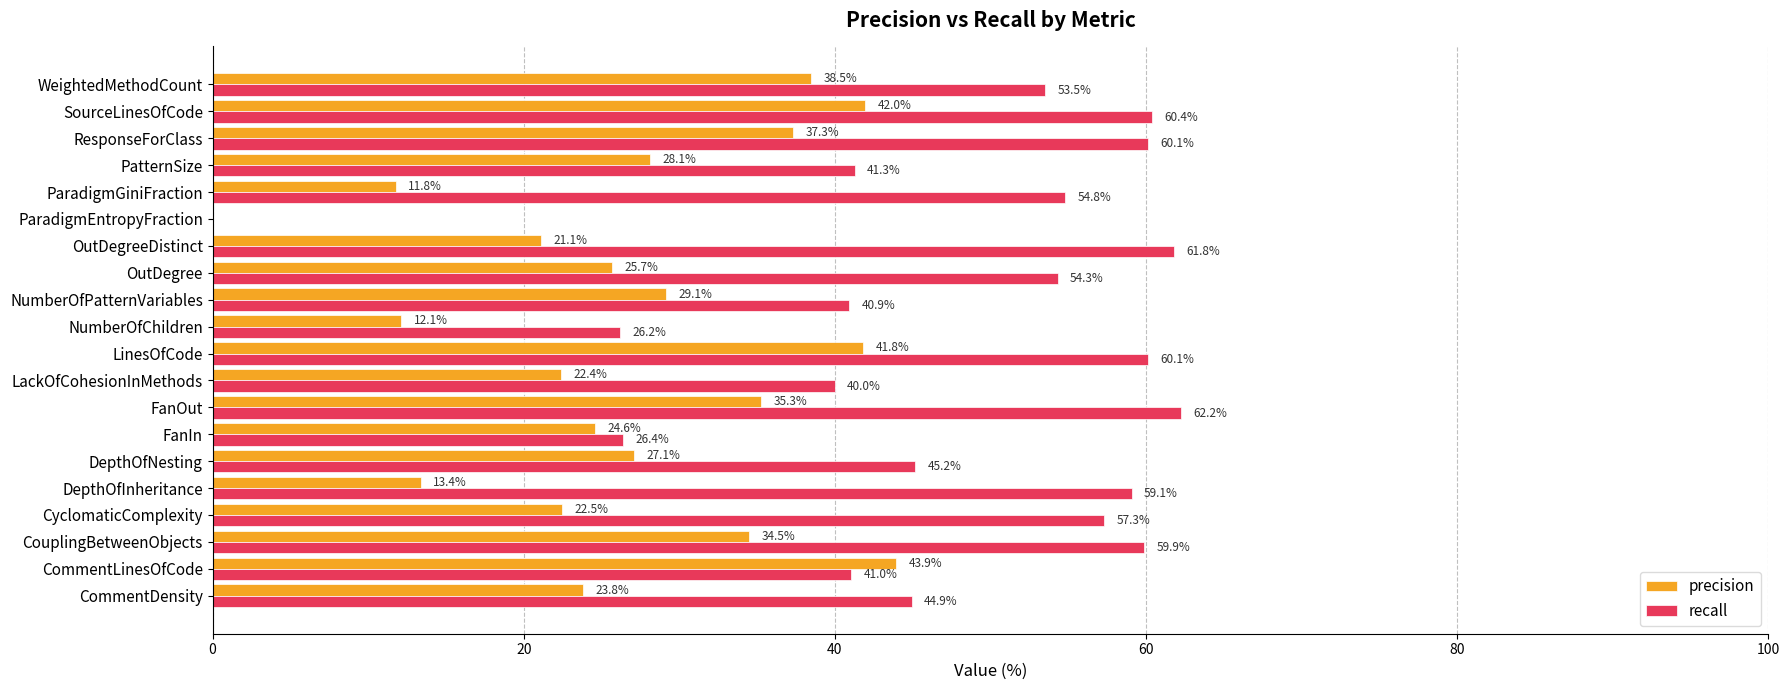

At which label does precision reach its peak?

CommentLinesOfCode